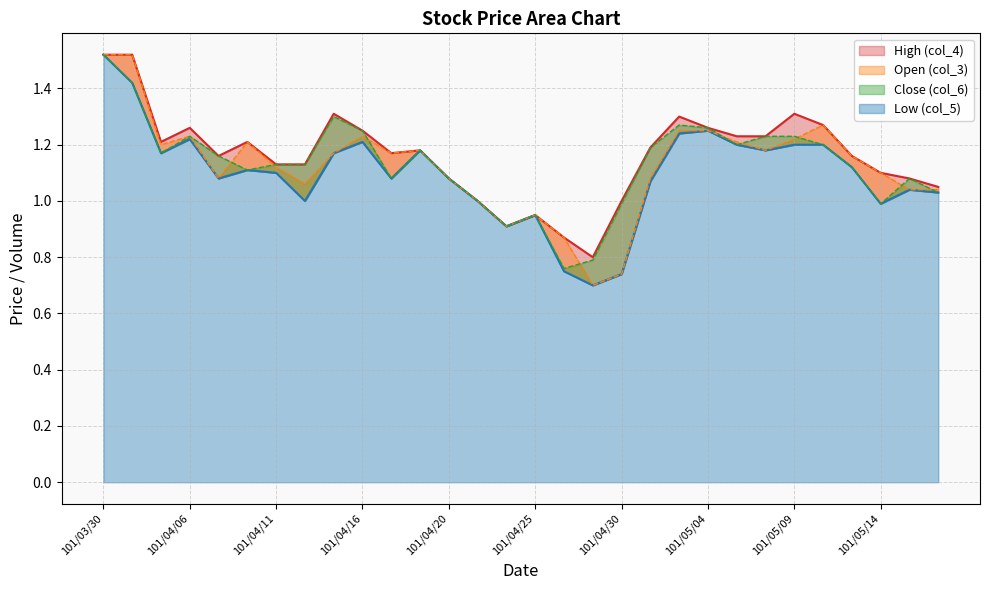

What is the greatest value displayed?

1.5